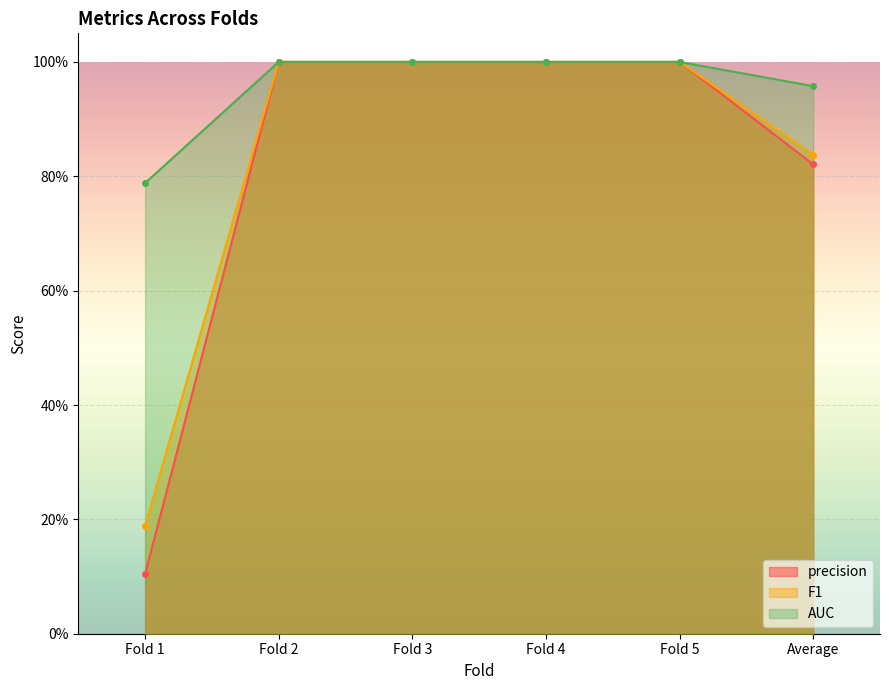

What is the sum of the F1 values at Fold 3 and Fold 4?

2.0